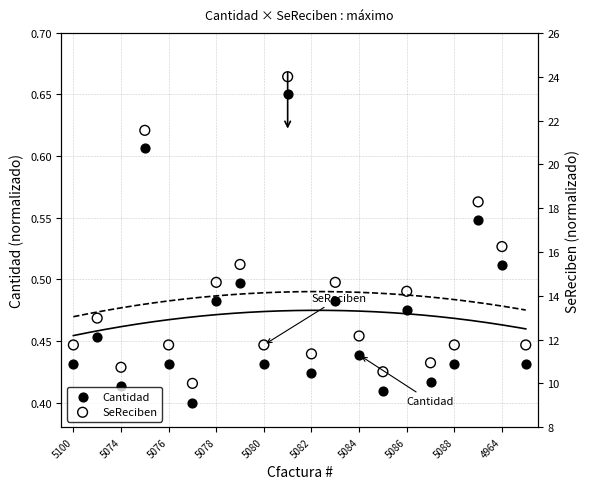

Which series reaches the minimum Y coordinate?

Cantidad